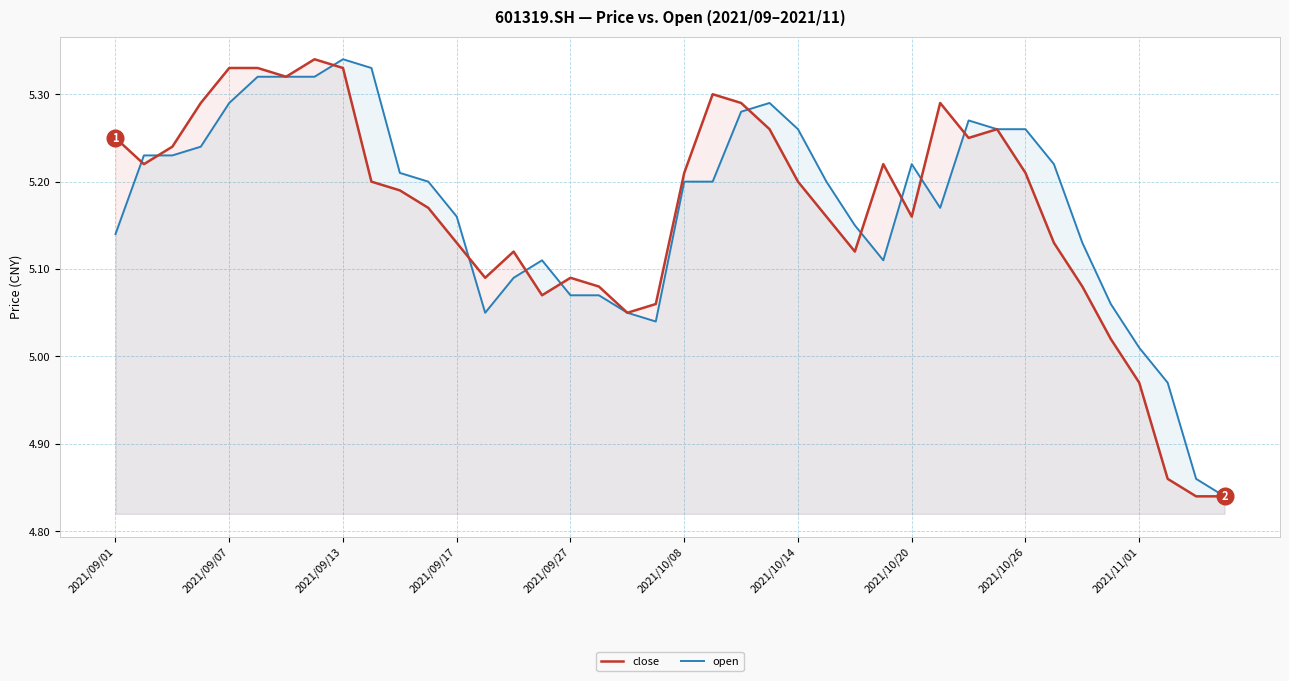

In close, how many points are lower than both neighbors (excluding endpoints)?

8